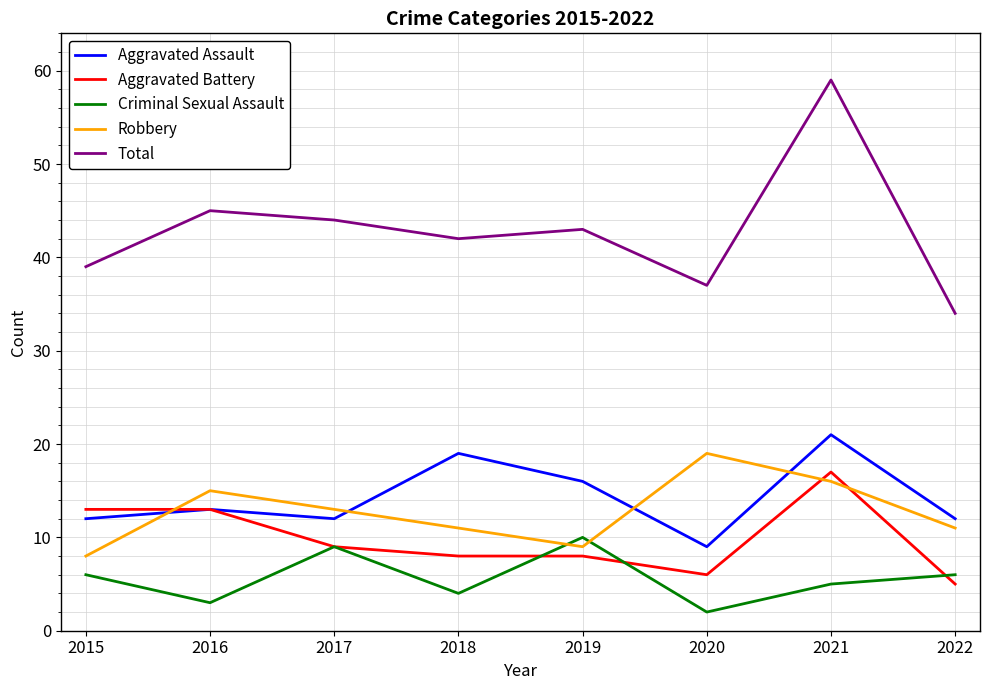

Is the value of Criminal Sexual Assault at 2019 greater than the value of Total at 2018?

No